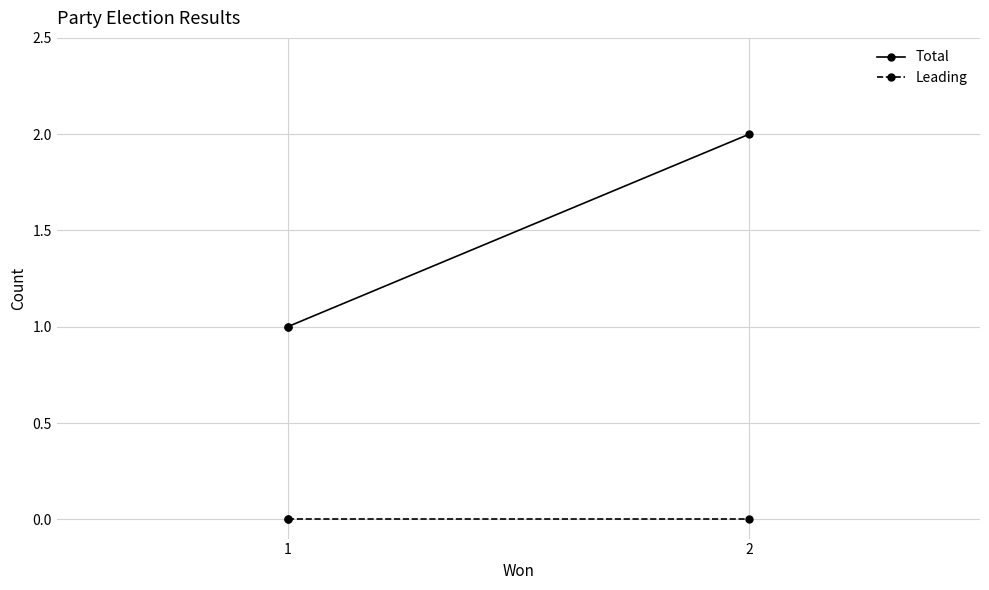

How many lines are shown in the chart?

2